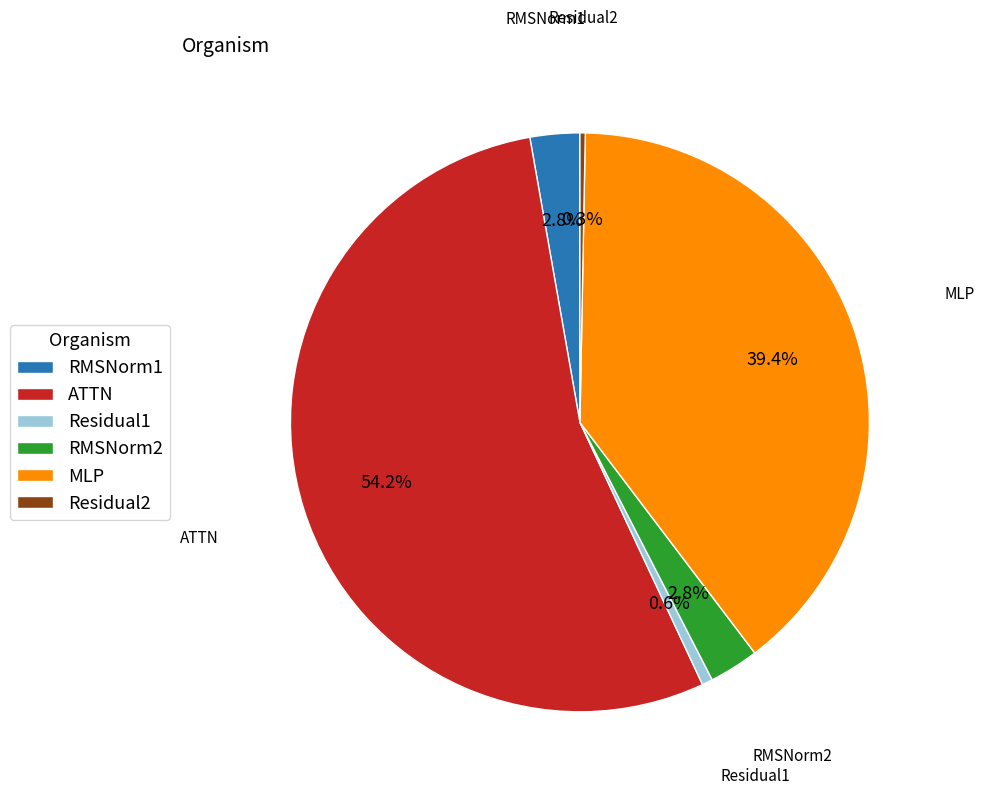

To the nearest percent, what is the difference between the Residual1 and ATTN slice percentages?

54%